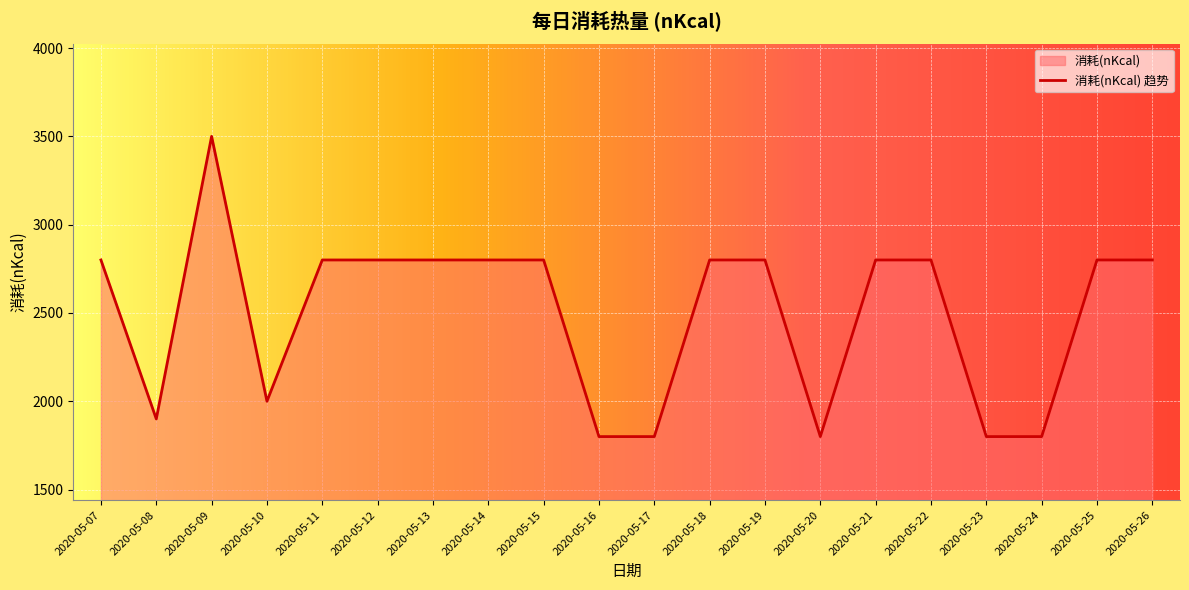

How many interior local valleys (lower than both neighbors) does the data have?

3